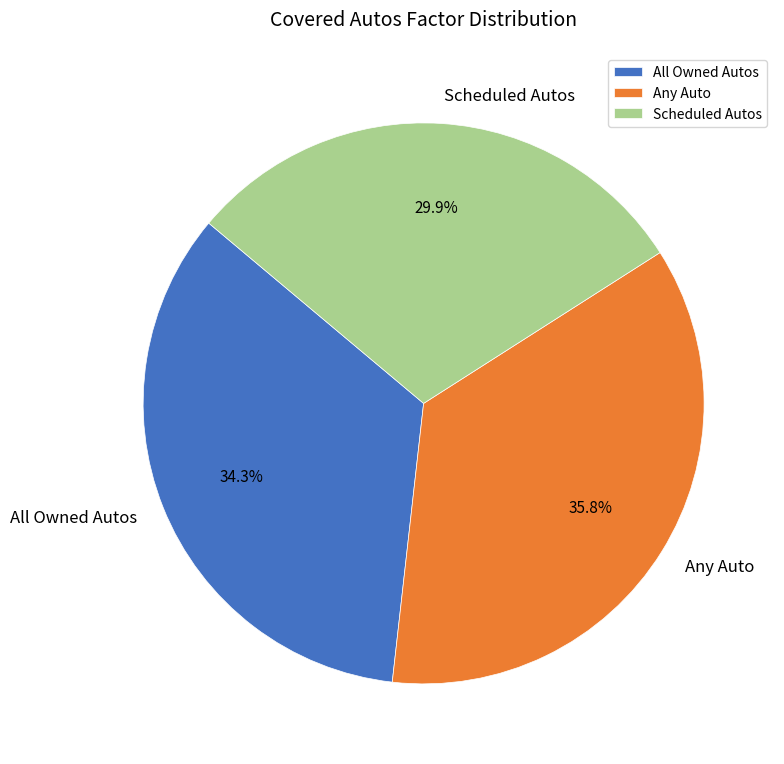

Is it true that Any Auto is 36% of the pie?

True